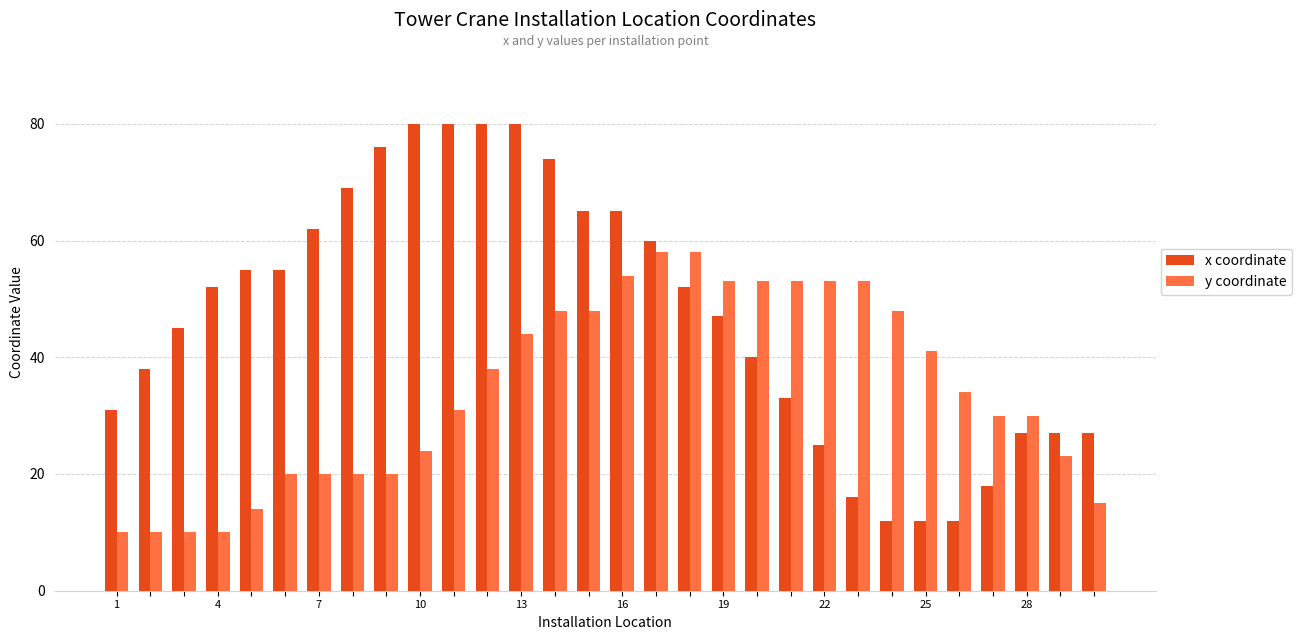

At how many categories does at least one series exceed 49?

20